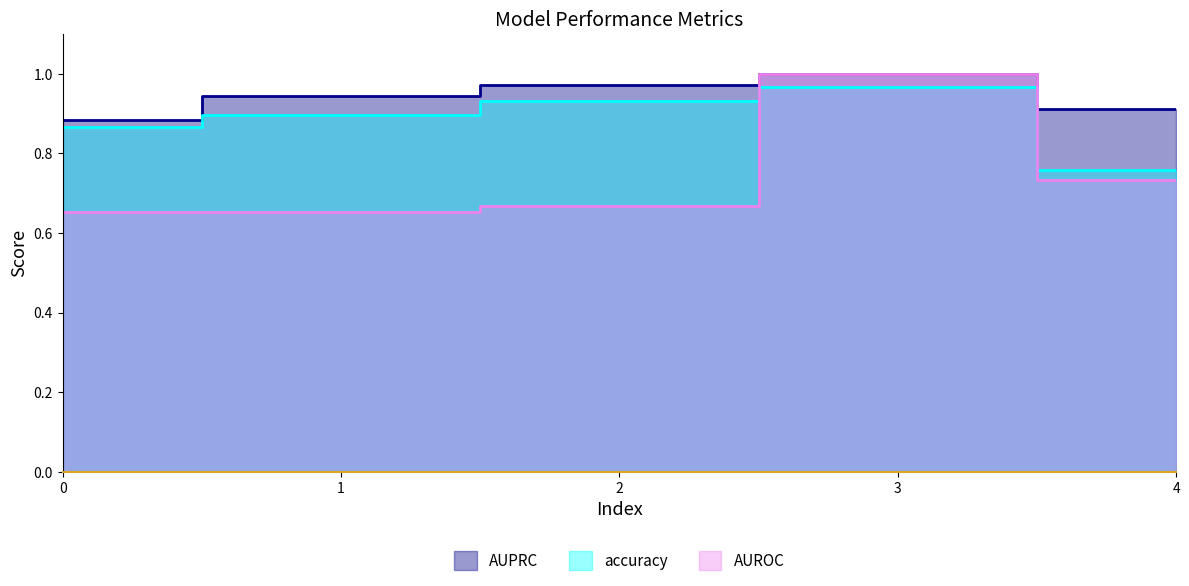

True or false: AUPRC has a value of 0.2 at 4.

False